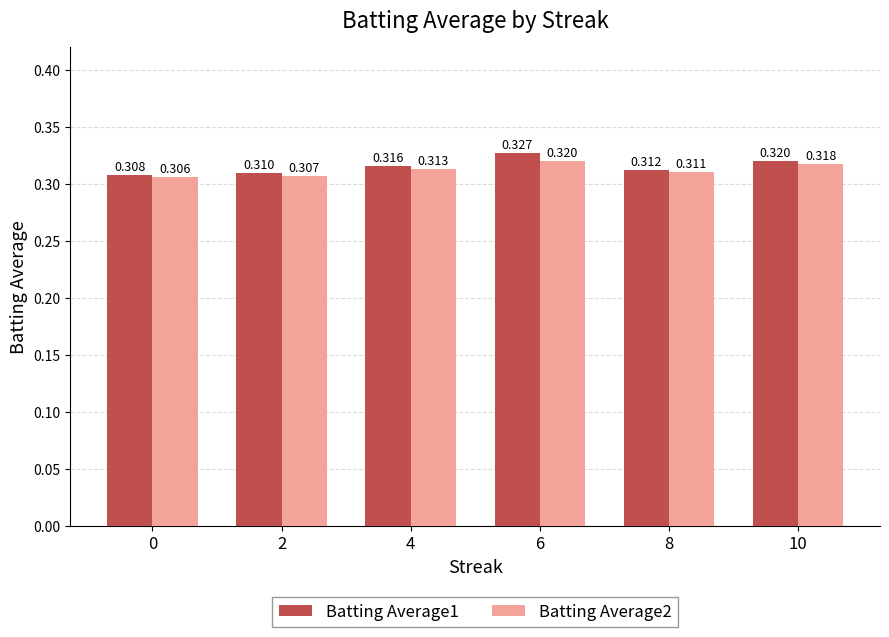

Is the value of Batting Average2 at 8 greater than the value of Batting Average1 at 2?

Yes